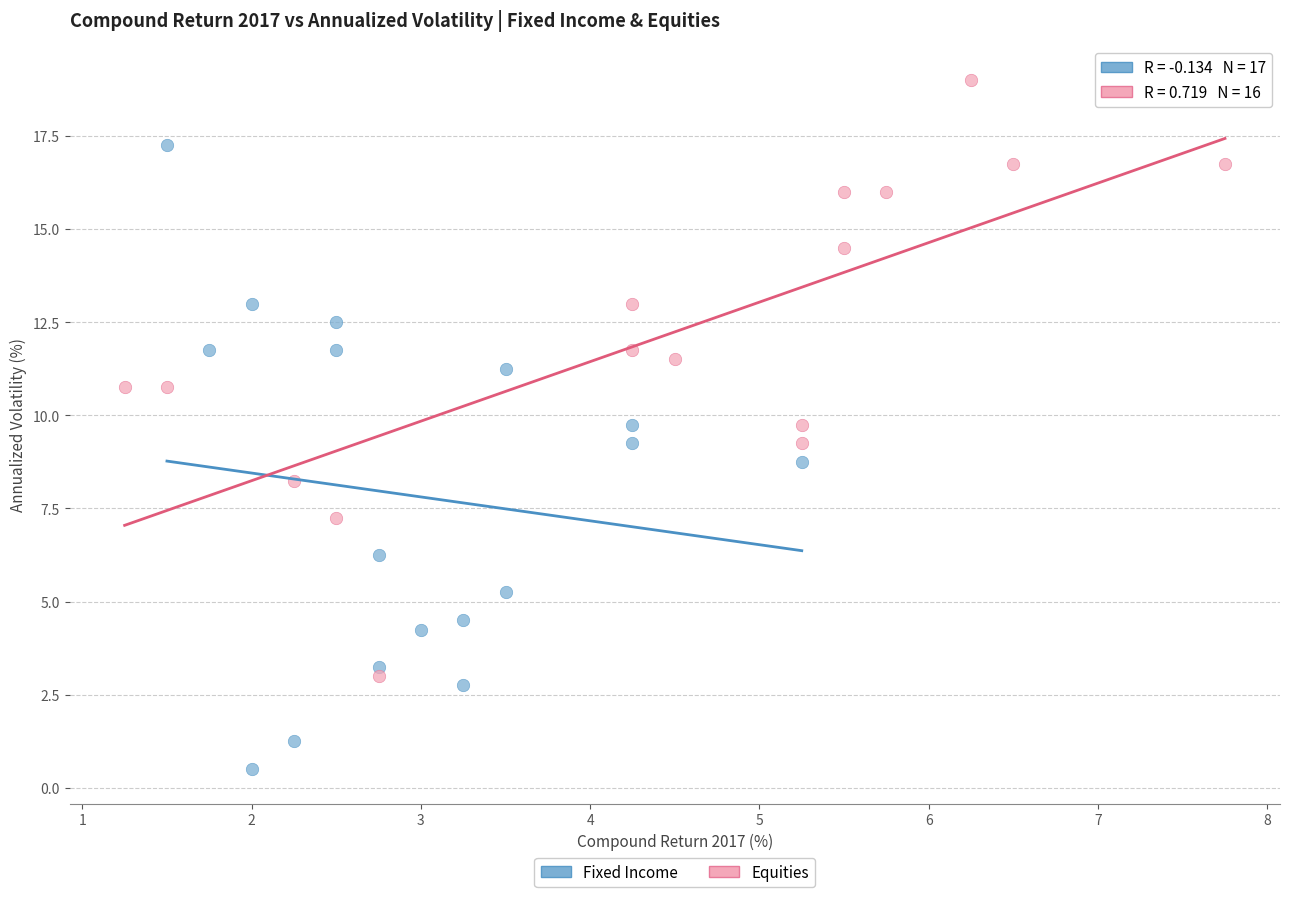

Which series reaches the maximum Y coordinate?

Equities